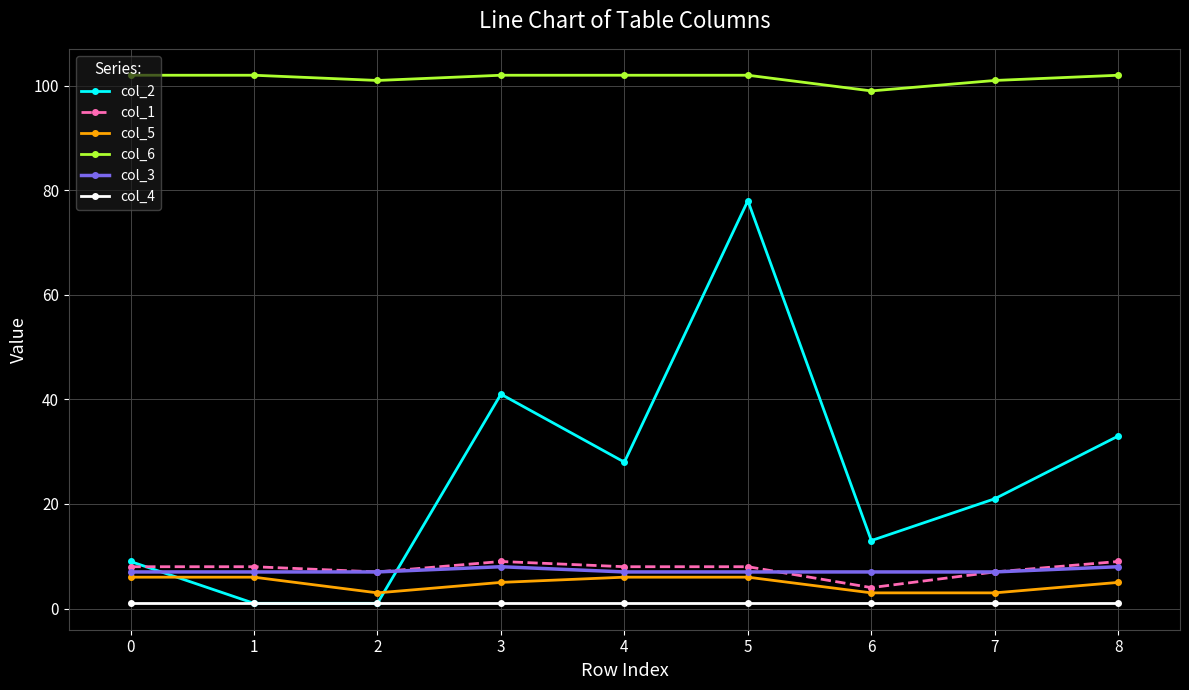

Count the number of categories in the chart.

9